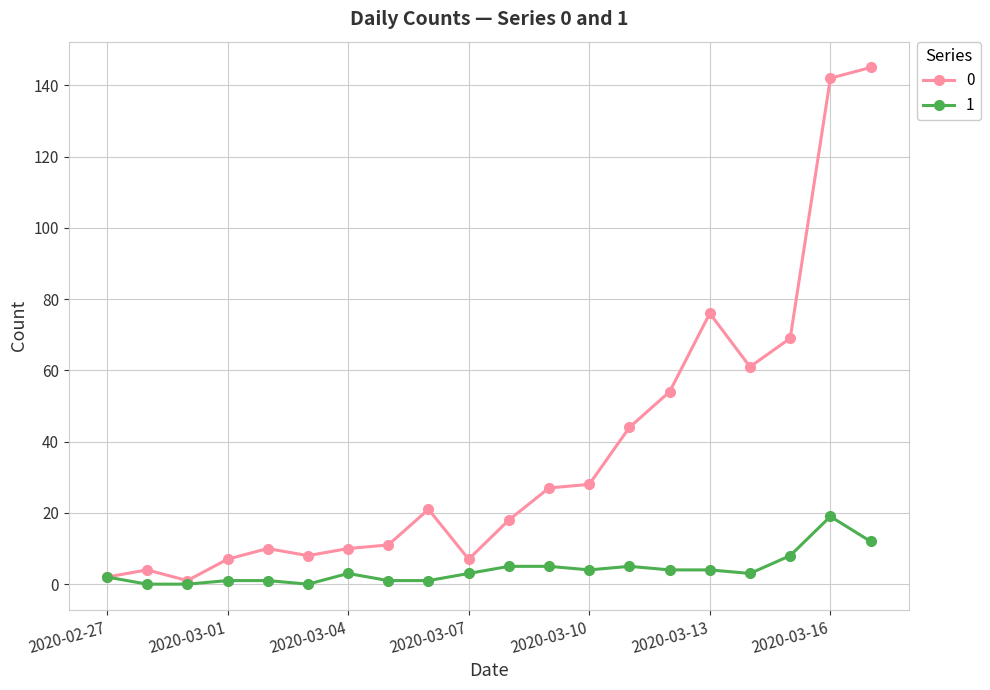

List the series in order of their overall mean, highest first.

0, 1